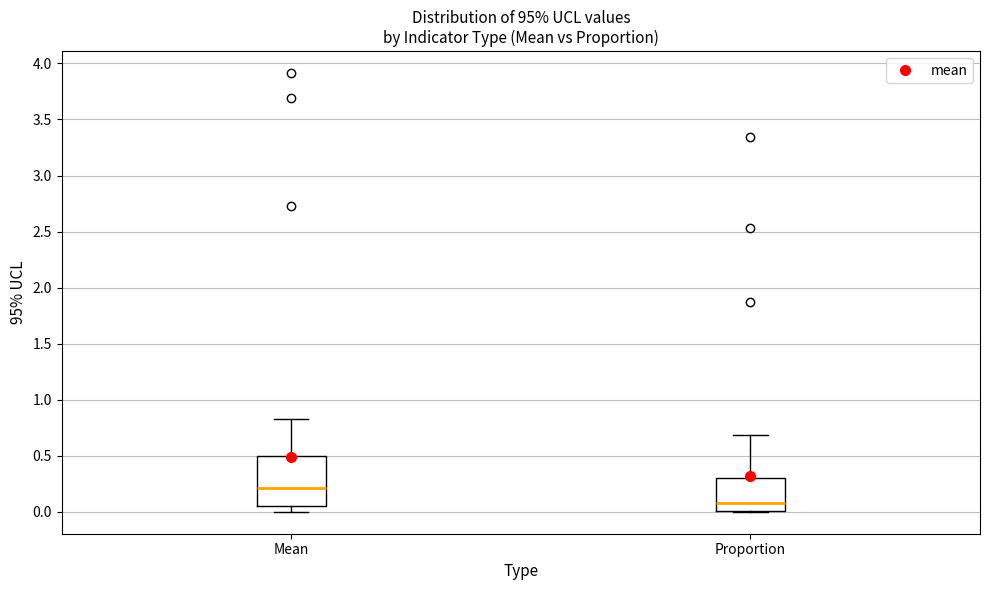

Which box's median line is the lowest?

Proportion